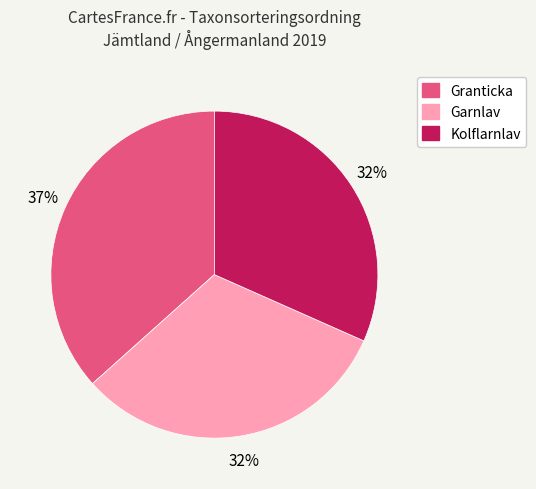

To the nearest percent, what portion does Garnlav represent?

32%